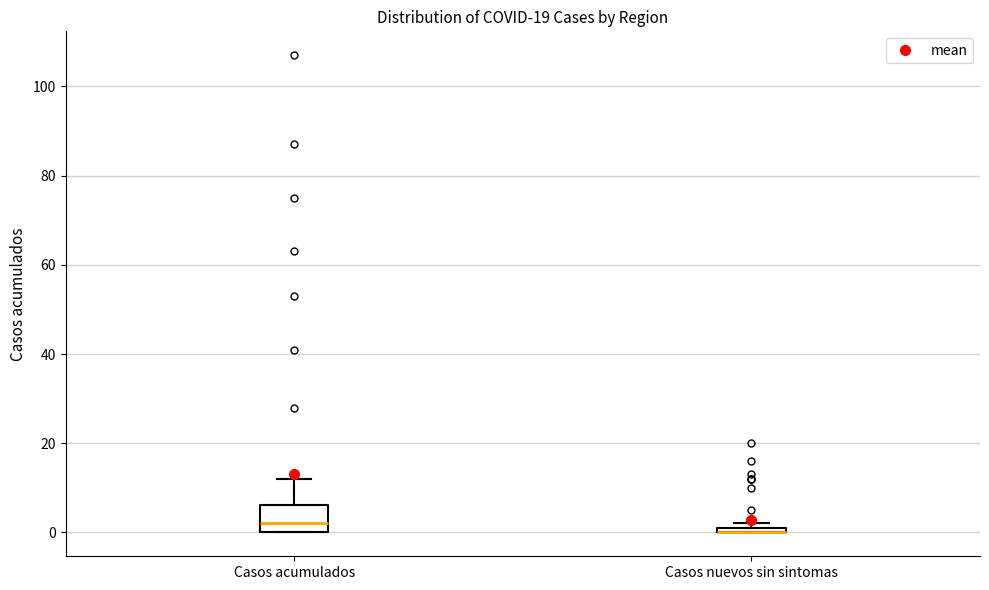

Which box is the tallest, from its lower edge to its upper edge?

Casos acumulados